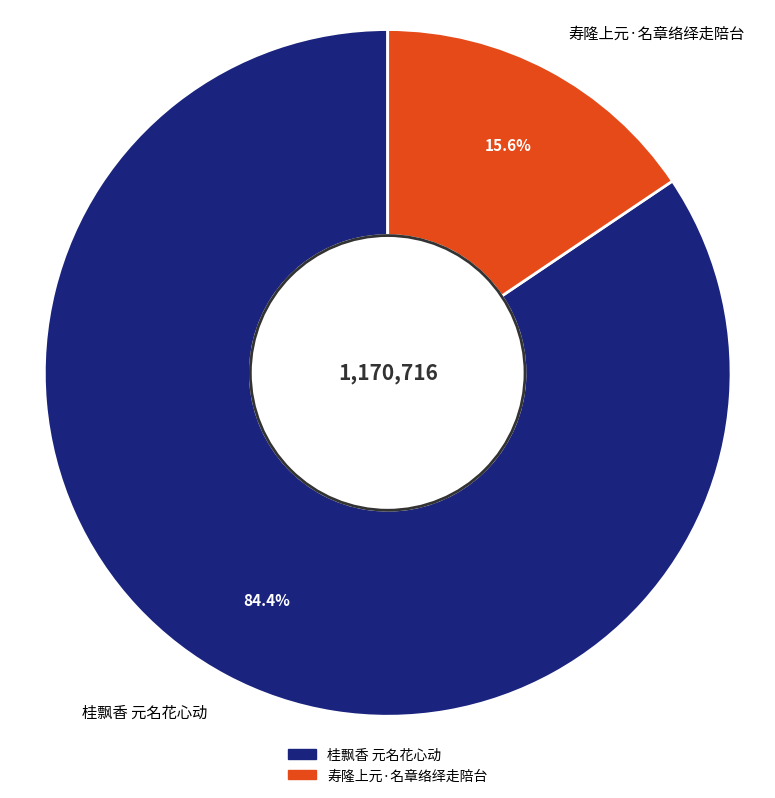

How much of the chart is everything except 桂飘香 元名花心动?

15.6%